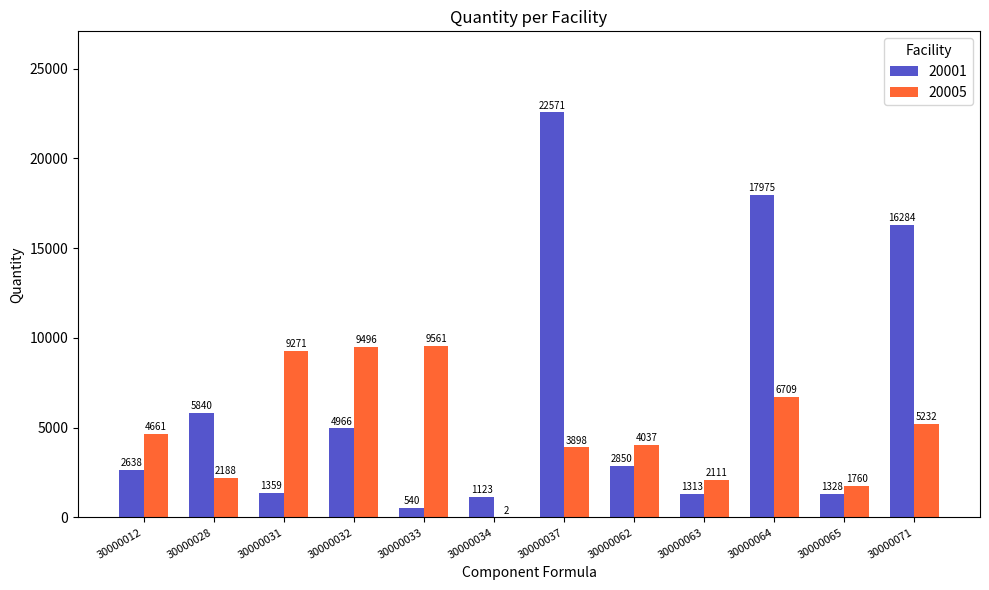

What is the sum of all 20005 values?

58926